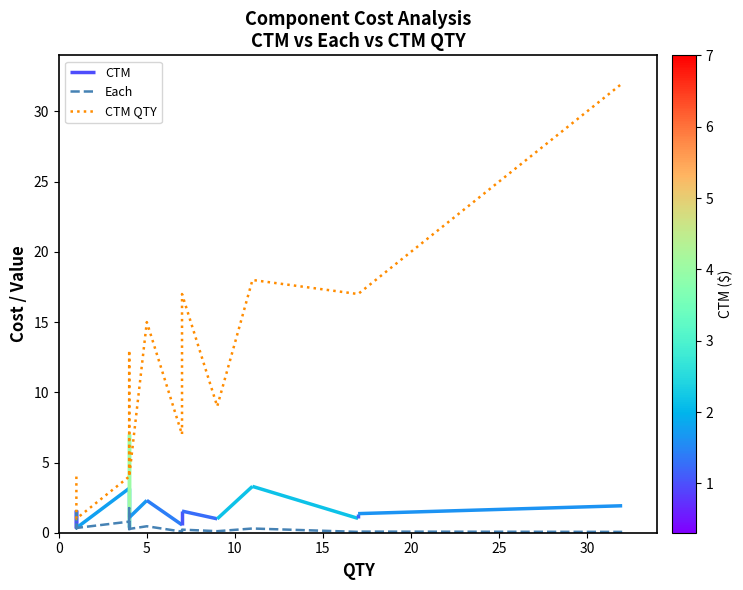

The value of Each at 16 is 0.0. True or false?

False